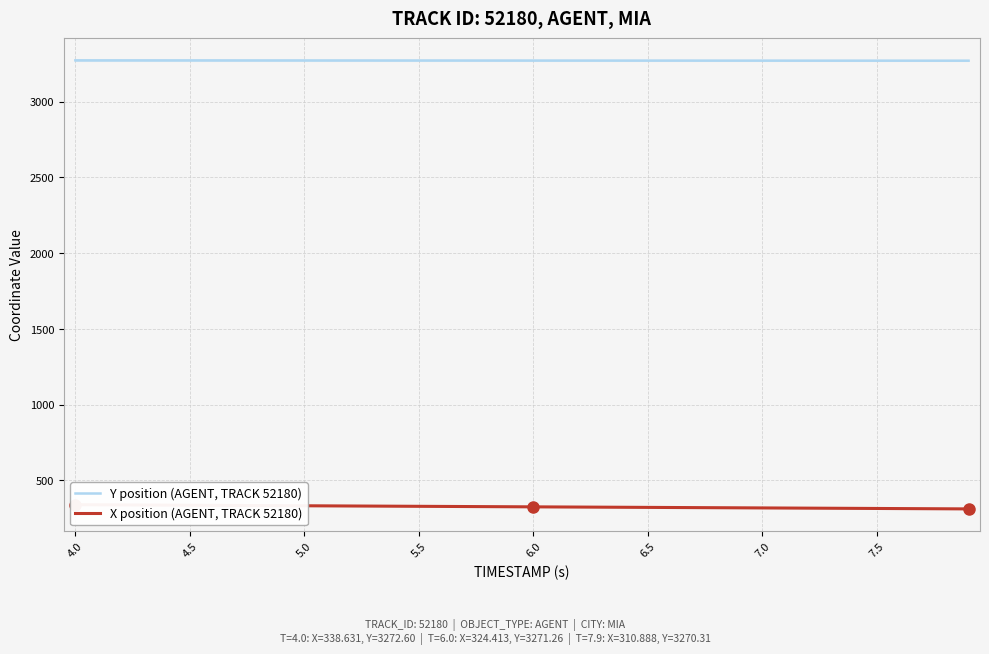

At how many categories does at least one series exceed 707?

40